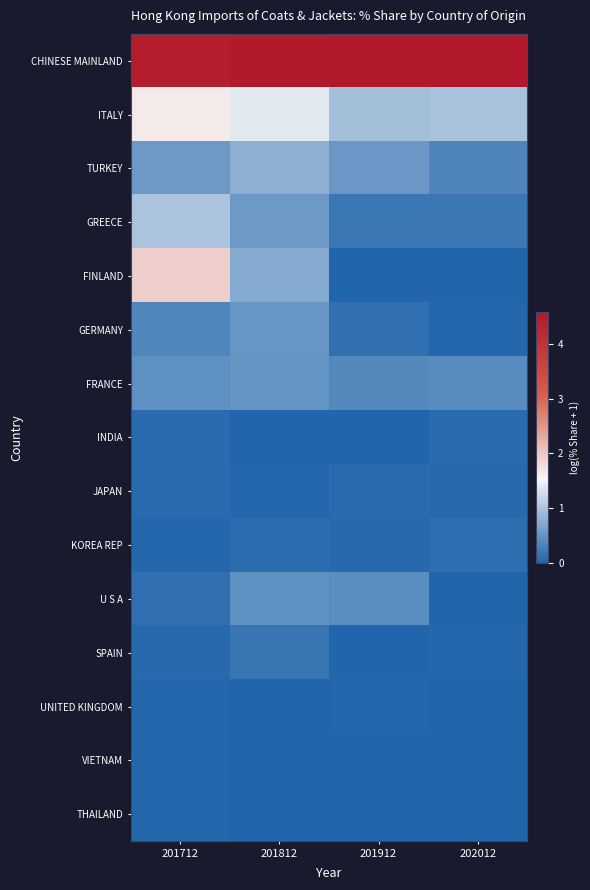

Reading right to left, list all the values displayed in this chart.

CHINESE MAINLAND: 202012=4.6	201912=4.6	201812=4.5	201712=4.5
ITALY: 202012=1.0	201912=0.9	201812=1.4	201712=1.6
TURKEY: 202012=0.3	201912=0.5	201812=0.8	201712=0.5
GREECE: 202012=0.2	201912=0.2	201812=0.5	201712=1.0
FINLAND: 202012=0.0	201912=0.0	201812=0.7	201712=1.9
GERMANY: 202012=0.0	201912=0.1	201812=0.5	201712=0.3
FRANCE: 202012=0.4	201912=0.4	201812=0.5	201712=0.4
INDIA: 202012=0.1	201912=0.0	201812=0.0	201712=0.1
JAPAN: 202012=0.1	201912=0.1	201812=0.0	201712=0.1
KOREA REP: 202012=0.1	201912=0.0	201812=0.1	201712=0.0
U S A: 202012=0.0	201912=0.4	201812=0.5	201712=0.1
SPAIN: 202012=0.0	201912=0.0	201812=0.2	201712=0.1
UNITED KINGDOM: 202012=0.0	201912=0.0	201812=0.0	201712=0.0
VIETNAM: 202012=0.0	201912=0.0	201812=0.0	201712=0.0
THAILAND: 202012=0.0	201912=0.0	201812=0.0	201712=0.0